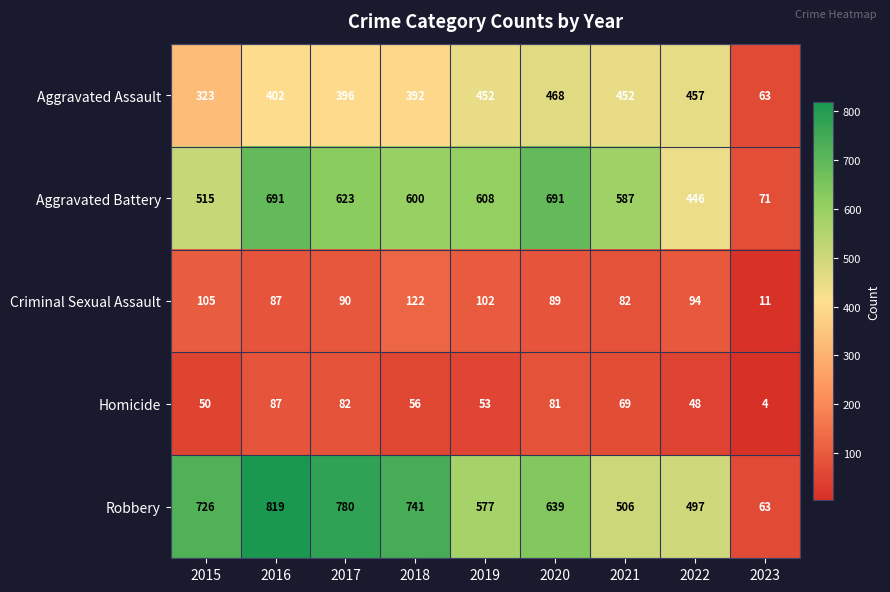

What is the average value of the Robbery series?

594